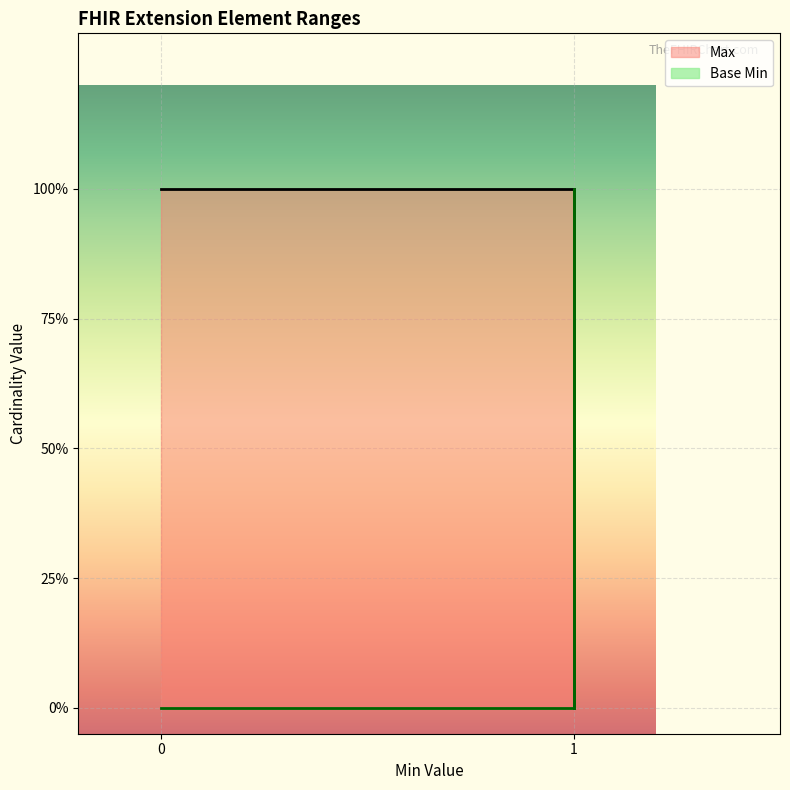

True or false: the data shows 0 at 0.

False